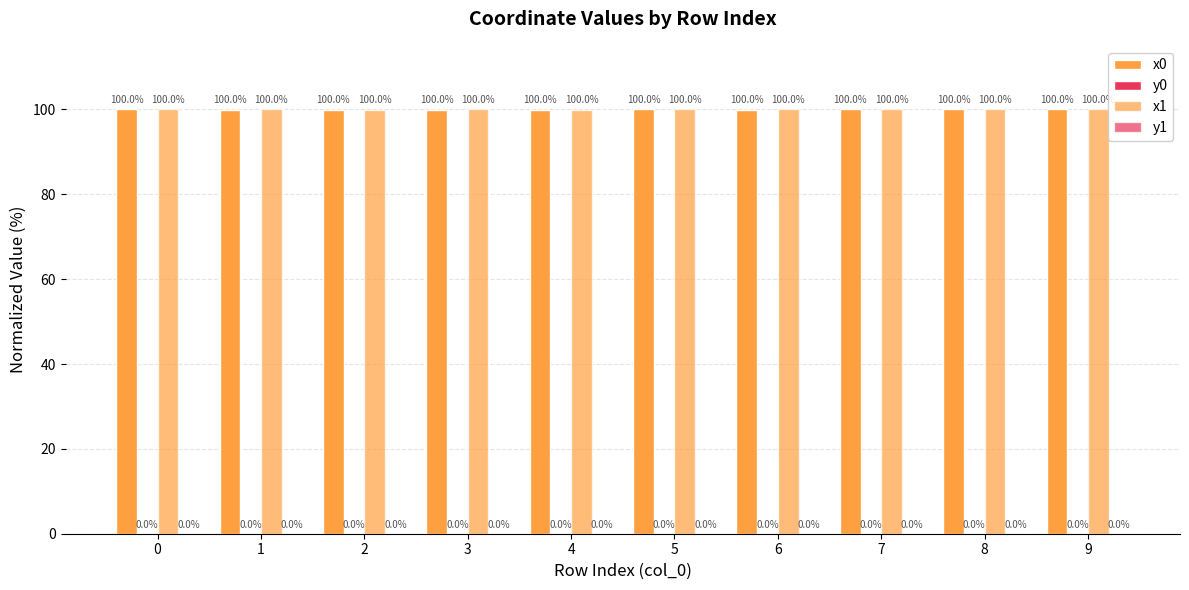

Are the bars grouped side by side (vs. stacked)?

Yes